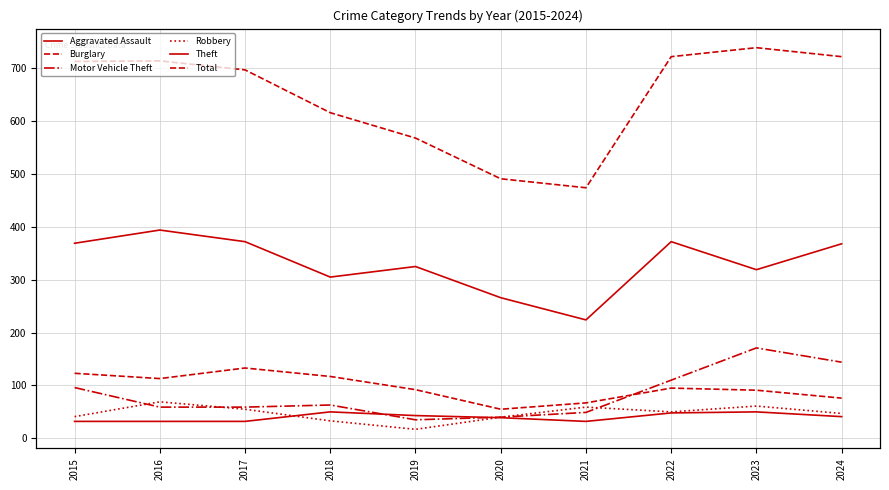

What is the spread (max minus min) of values at 2017?

665